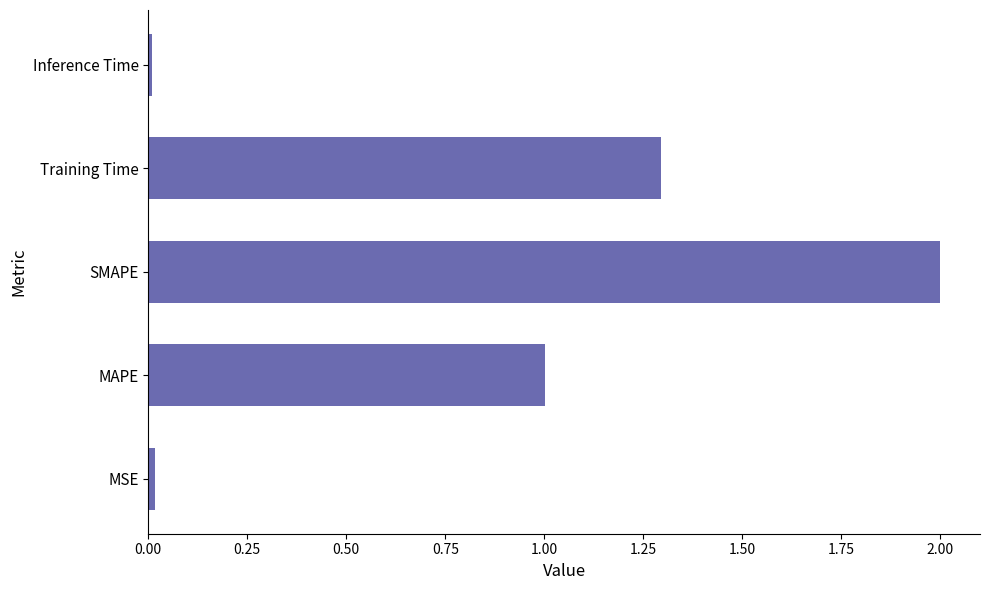

What is the sum of all values?

4.3